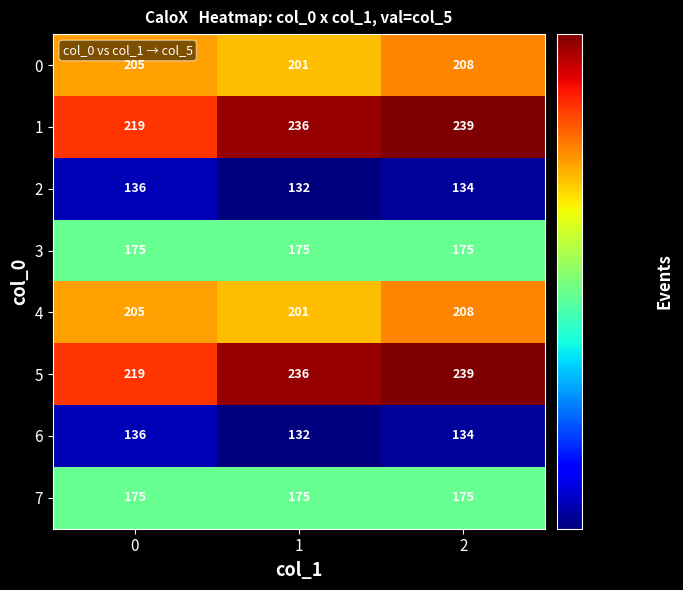

Reading left to right, transcribe all the data shown in this chart.

0: 0=205	1=201	2=208
1: 0=219	1=236	2=239
2: 0=136	1=132	2=134
3: 0=175	1=175	2=175
4: 0=205	1=201	2=208
5: 0=219	1=236	2=239
6: 0=136	1=132	2=134
7: 0=175	1=175	2=175